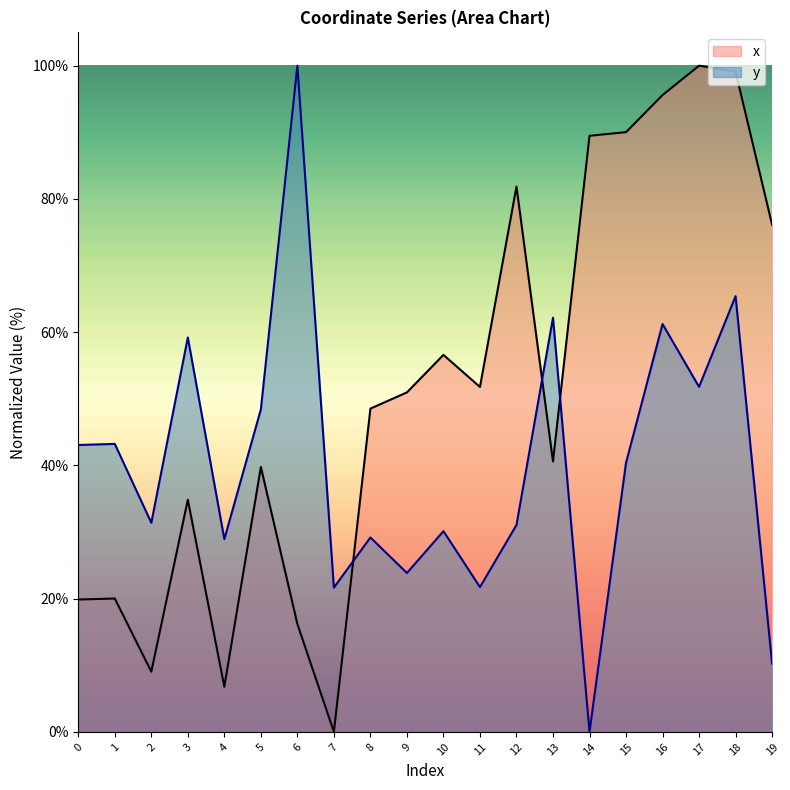

Rank the series by their maximum value, from lowest to highest.

x, y